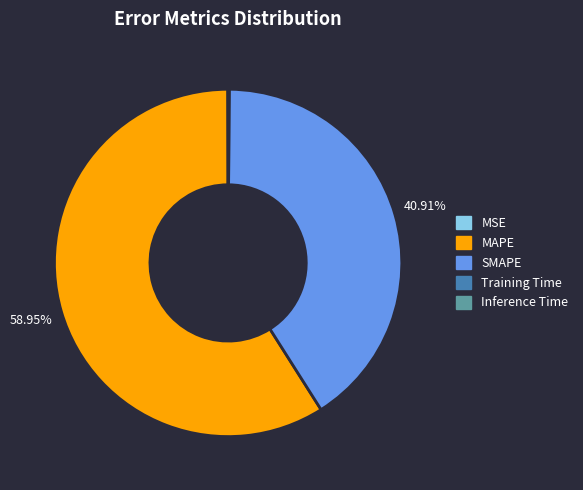

Is there any slice that represents more than half of the pie?

Yes